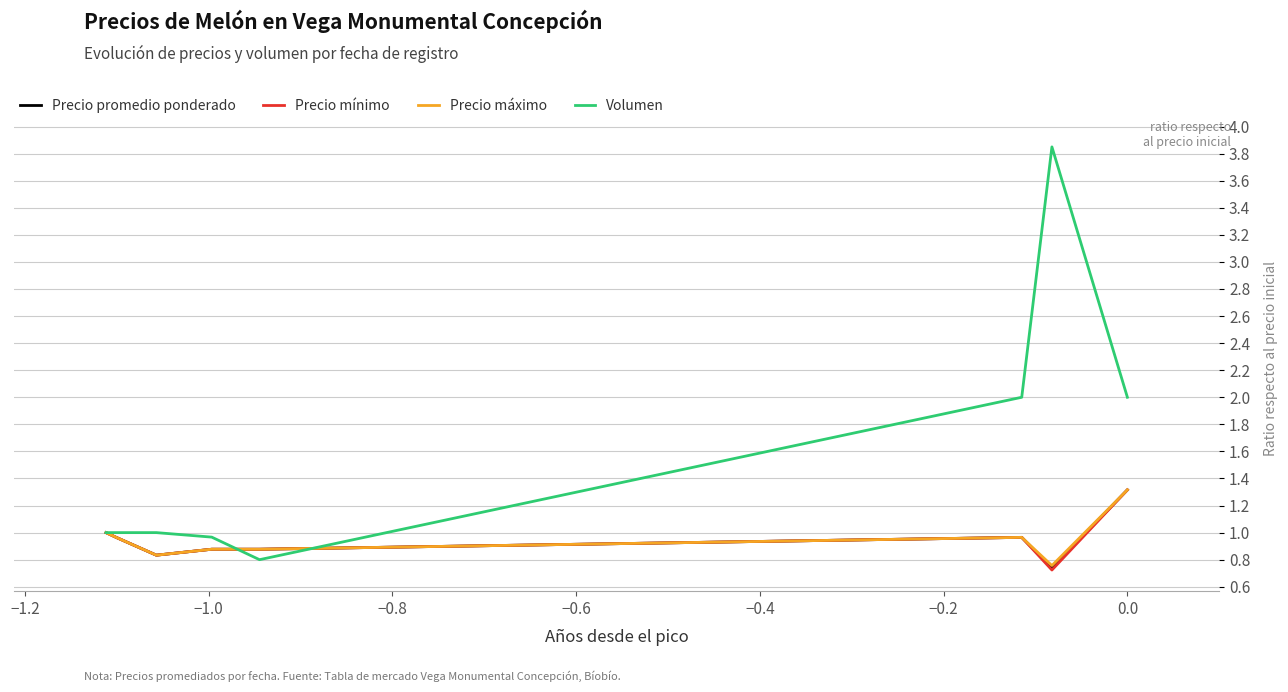

Which series has the largest total across all categories?

Volumen